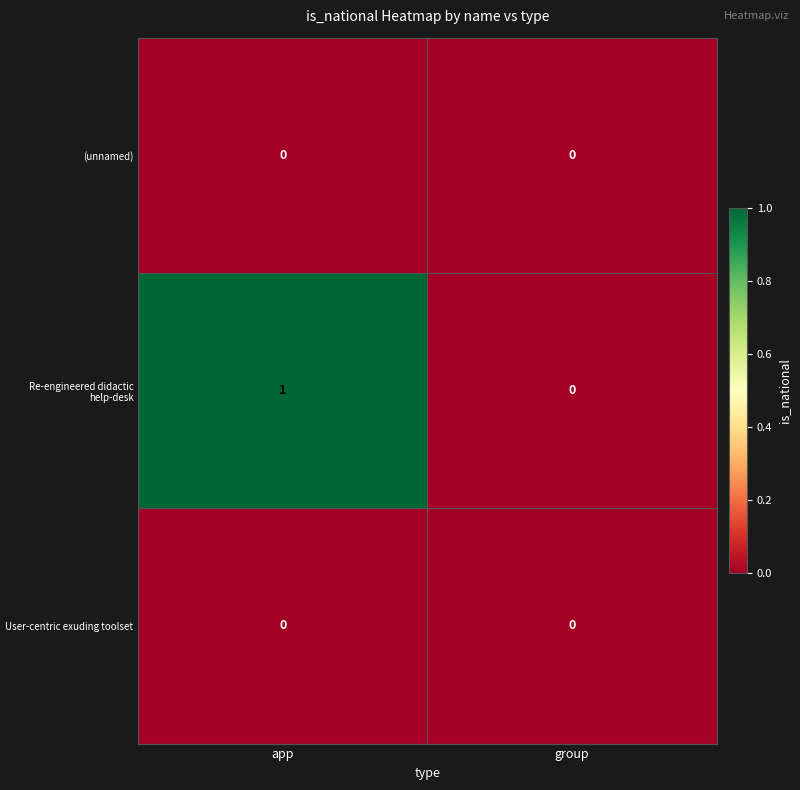

True or false: Re-engineered didactic help-desk has a value of -1 at group.

False